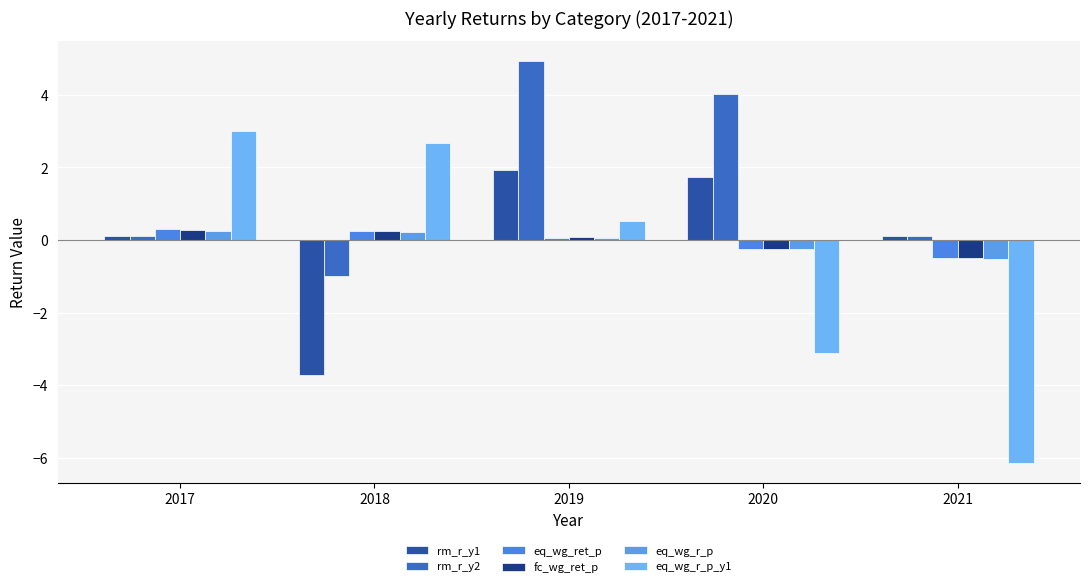

How many data points in fc_wg_ret_p are above 0?

3